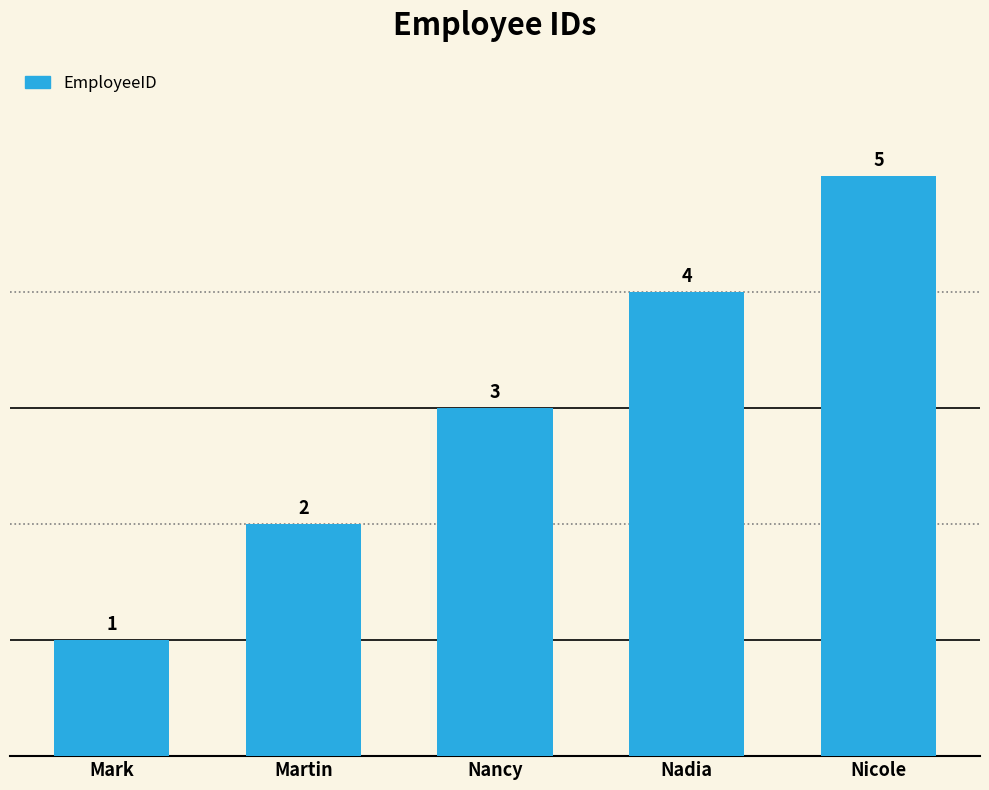

What is the change in value from Mark to Nancy?

+2